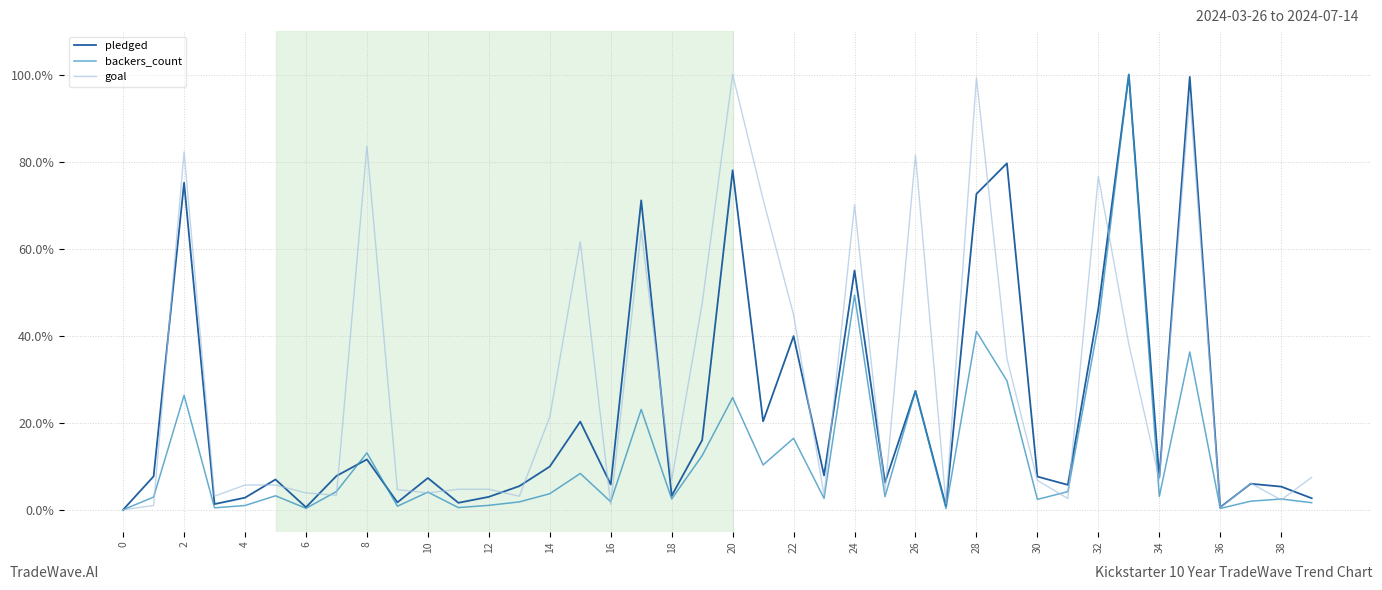

At how many categories does at least one series exceed 0?

39